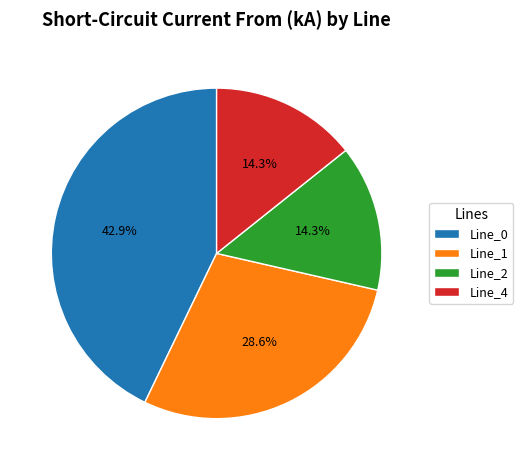

True or false: Line_1 accounts for 29% of the total.

True